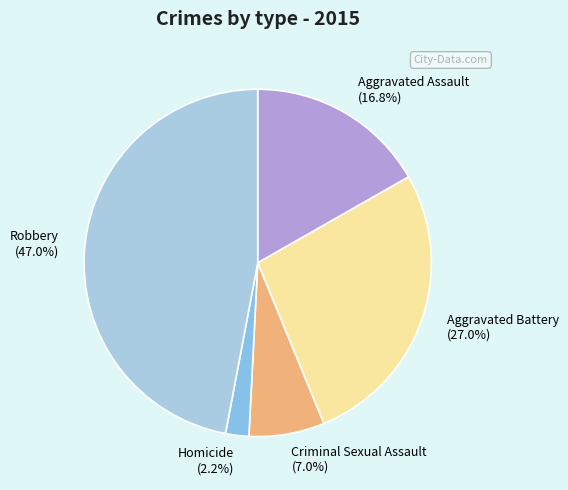

True or false: Homicide accounts for 2% of the total.

True